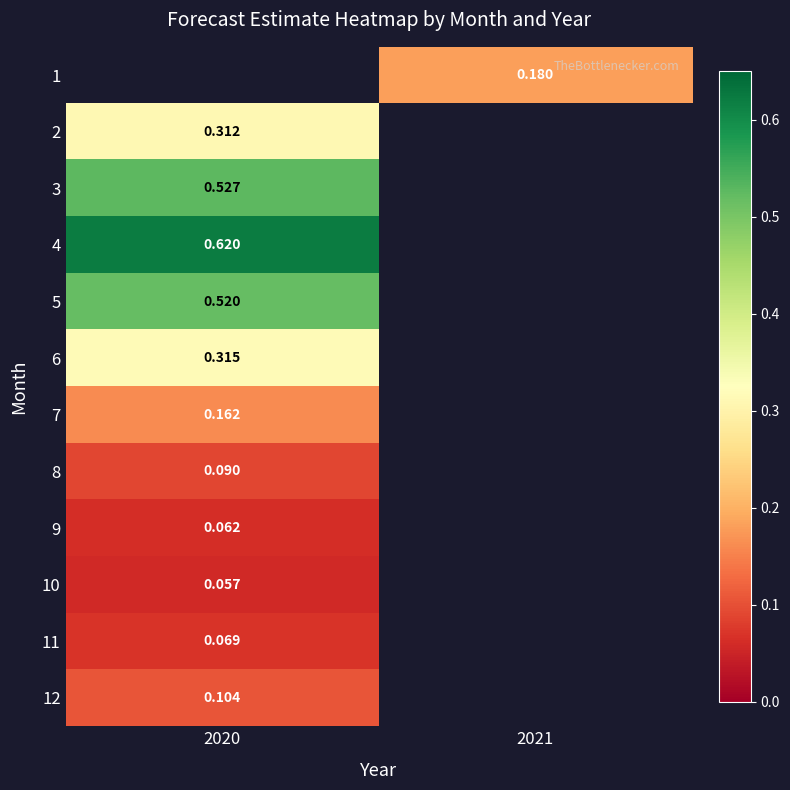

Is the value of 5 at 2020 greater than the value of 3 at 2020?

No